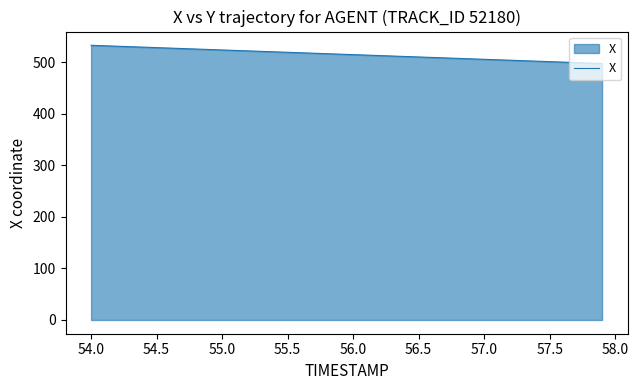

What is the difference between the maximum and minimum values?

35.4